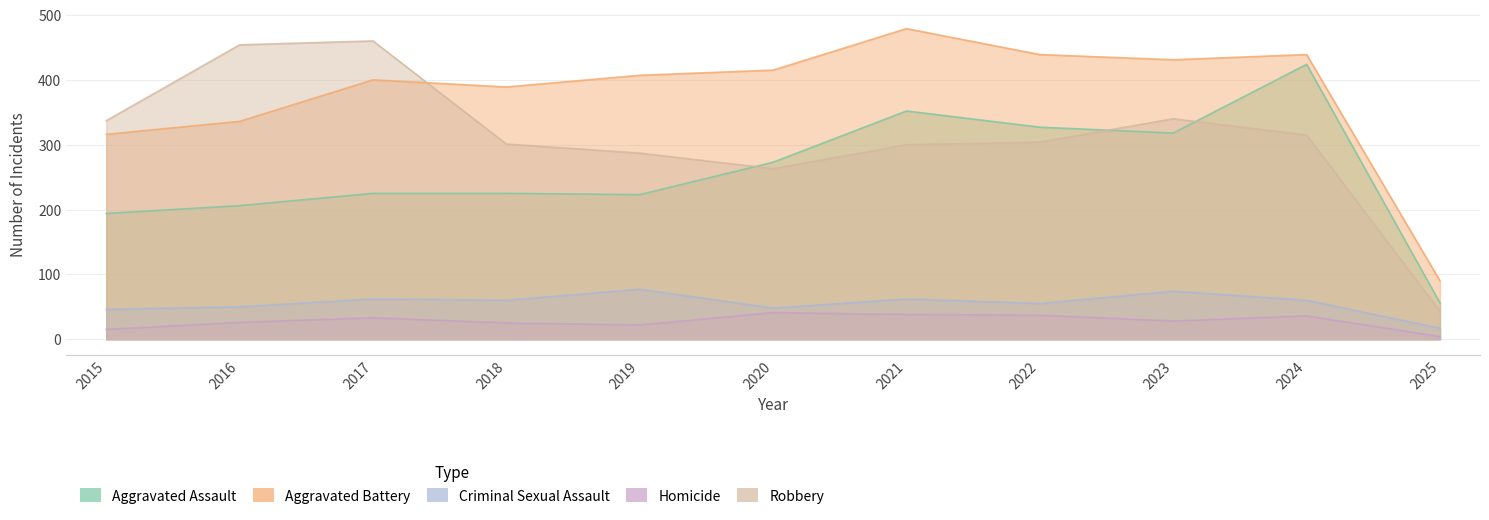

At which label is Robbery closest to 251?

2020